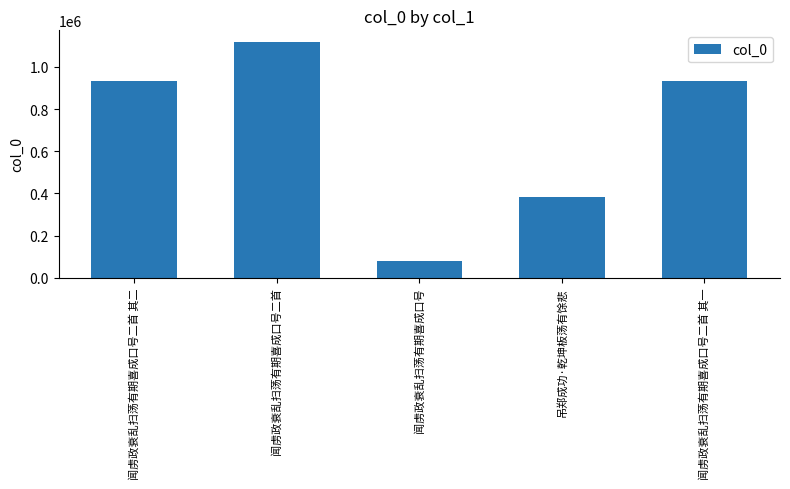

At which label does the data first exceed 933552?

闻虏政衰乱扫荡有期喜成口号二首 其二